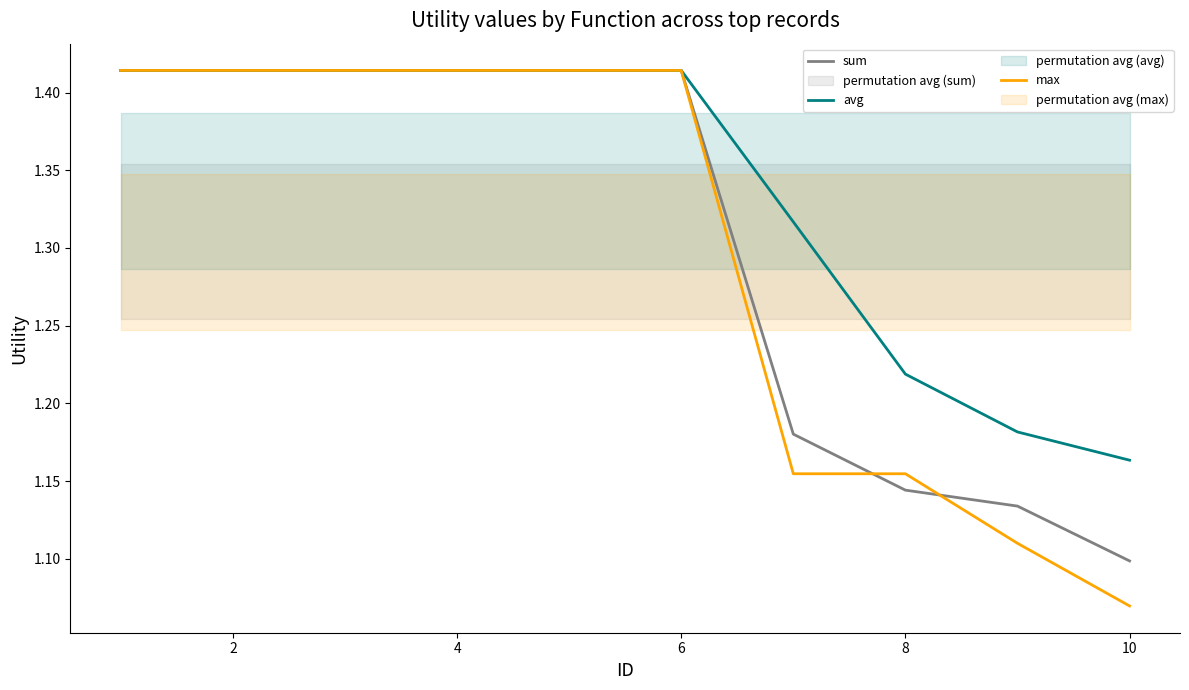

True or false: sum and avg cross at least once.

False